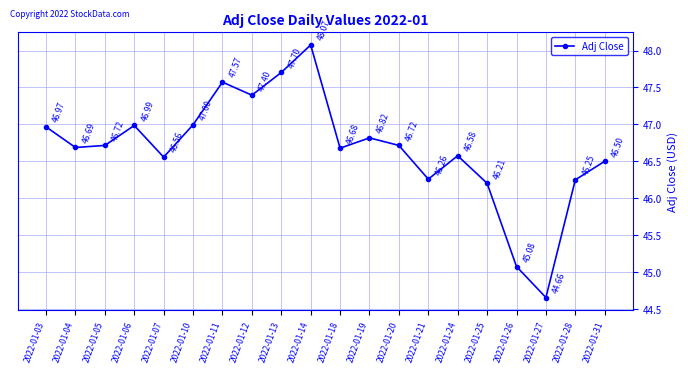

What is the value of the 17th point from the left?

45.1